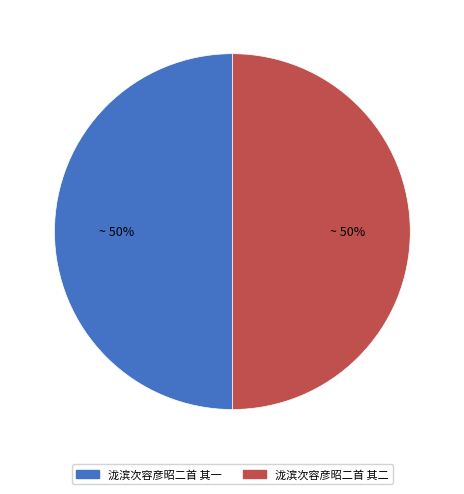

How many segments does this pie chart have?

2